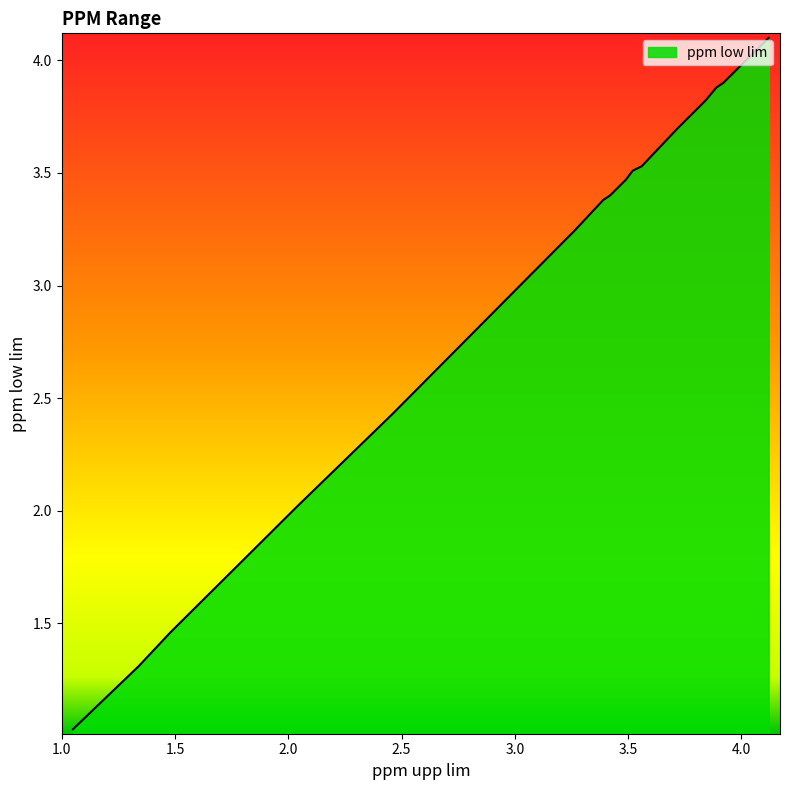

What is the greatest value displayed?

4.1